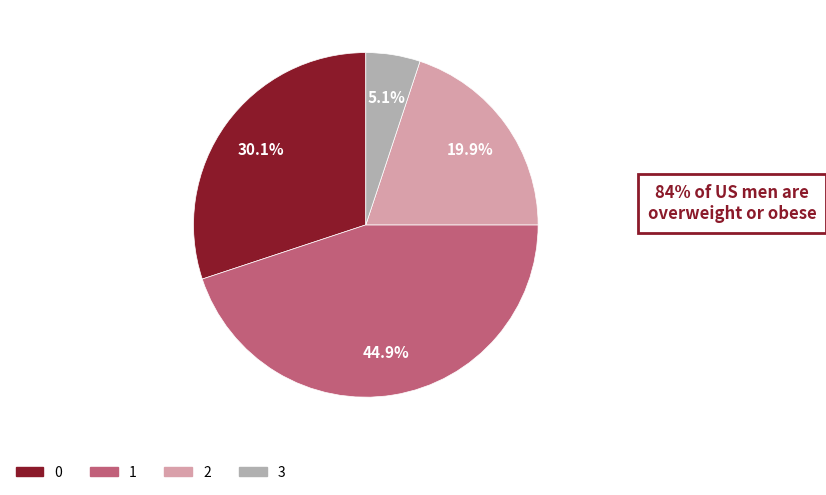

What percentage is the 2 slice, to the nearest percent?

20%